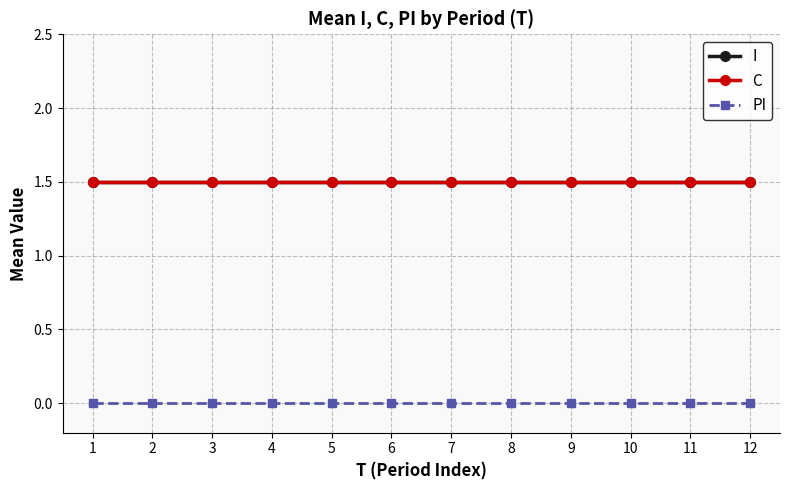

Which series has the largest range (max minus min)?

I